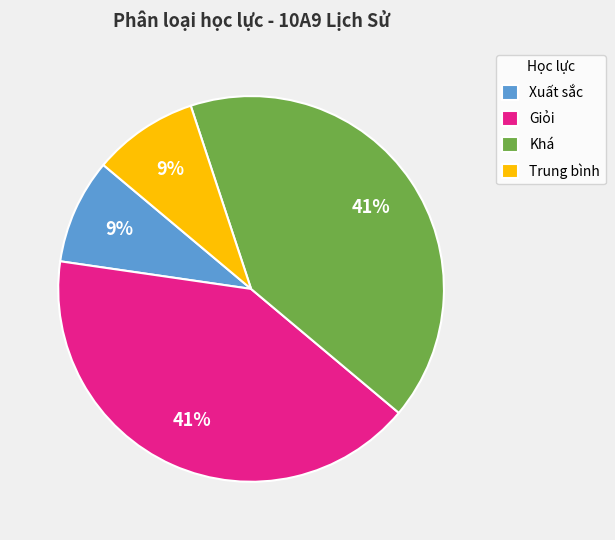

Which has a higher value, Xuất sắc or Khá?

Khá